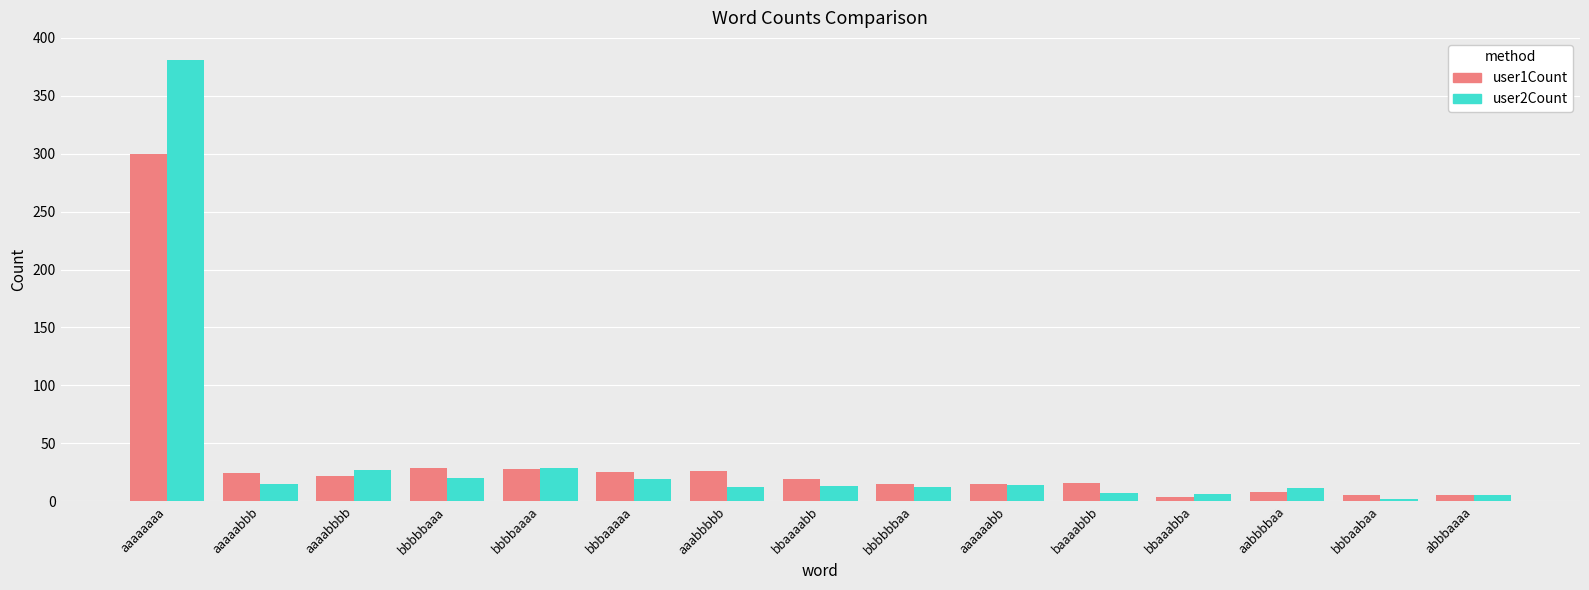

What is the total value across all series at bbaaaabb?

32